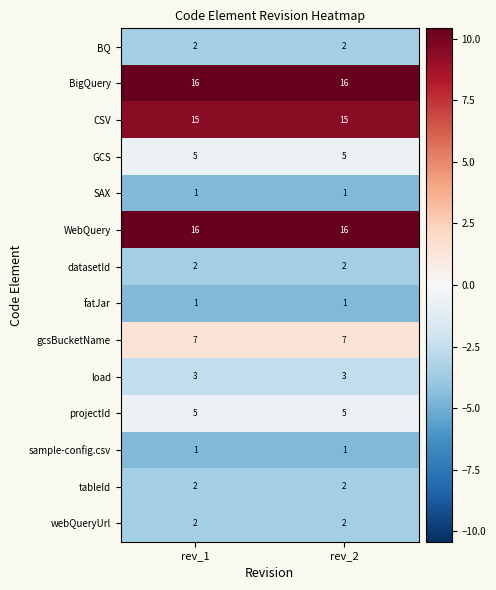

Is the value of WebQuery at rev_2 greater than the value of BQ at rev_1?

Yes